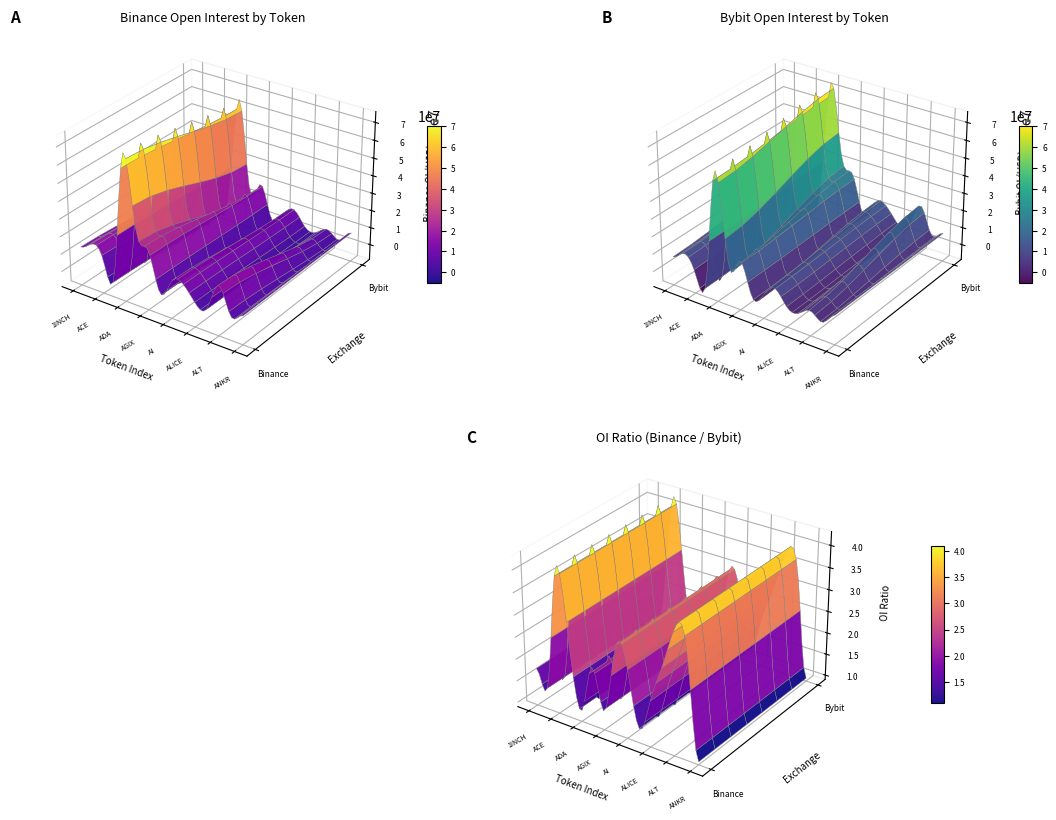

At which label is Bybit_OI closest to 32856264?

AGIX